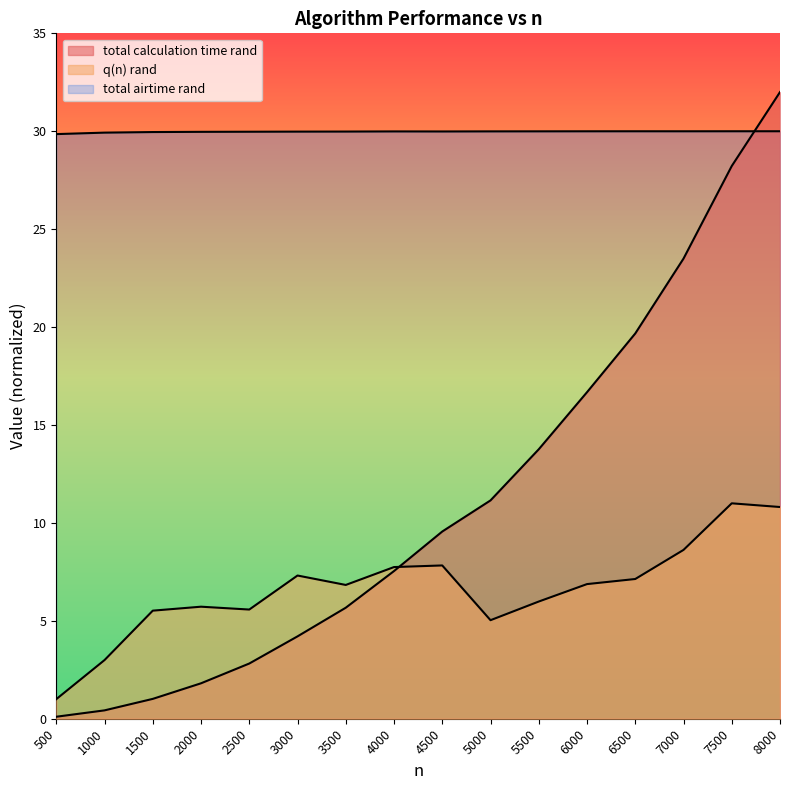

What is the difference between the maximum and minimum values in the total airtime rand series?

0.1